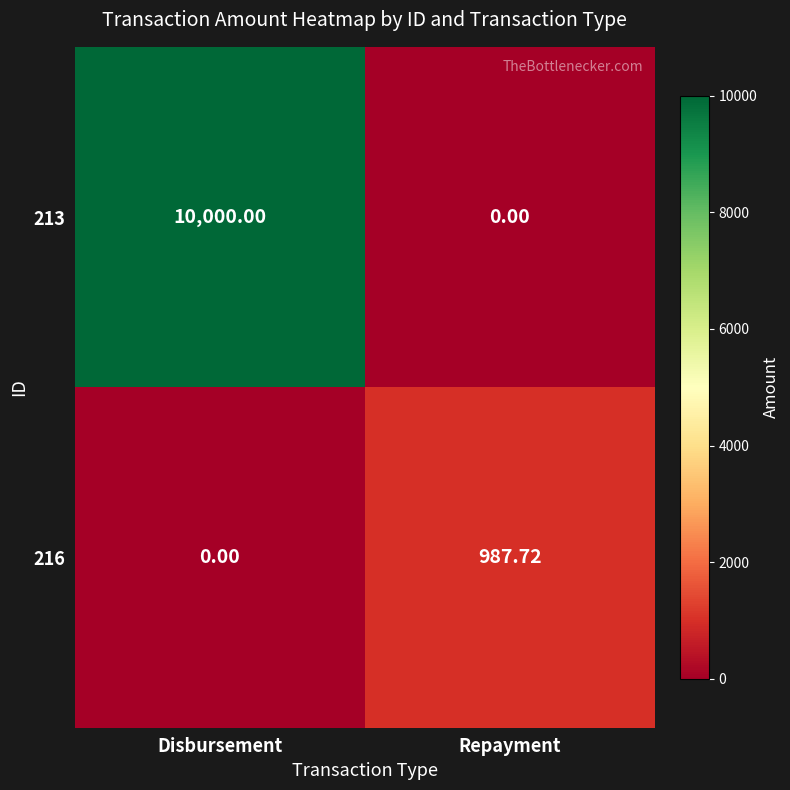

Where does the 216 series first go above 987?

Repayment